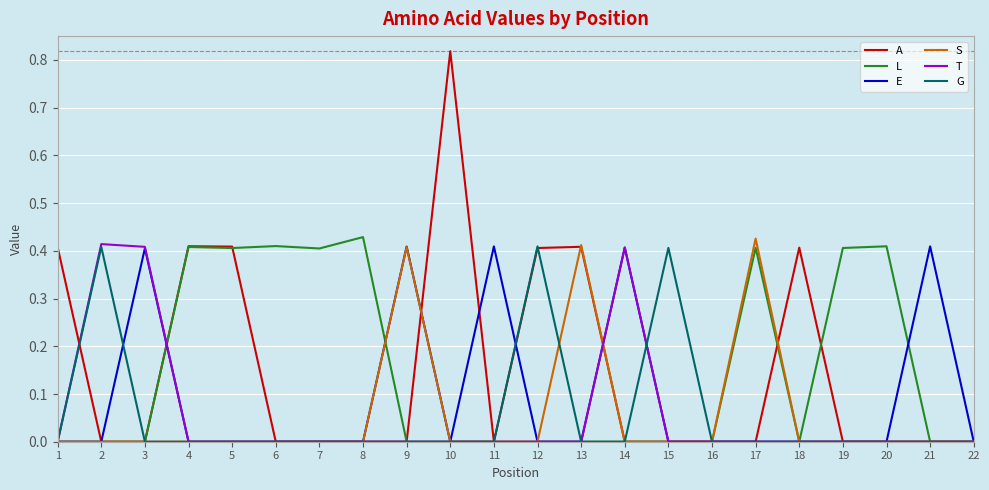

Which series changed the most between 2 and 10?

A